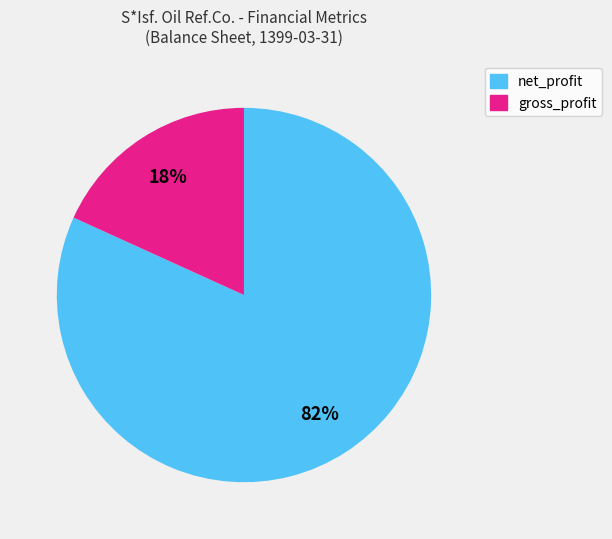

To the nearest percent, what is the average slice percentage?

50%